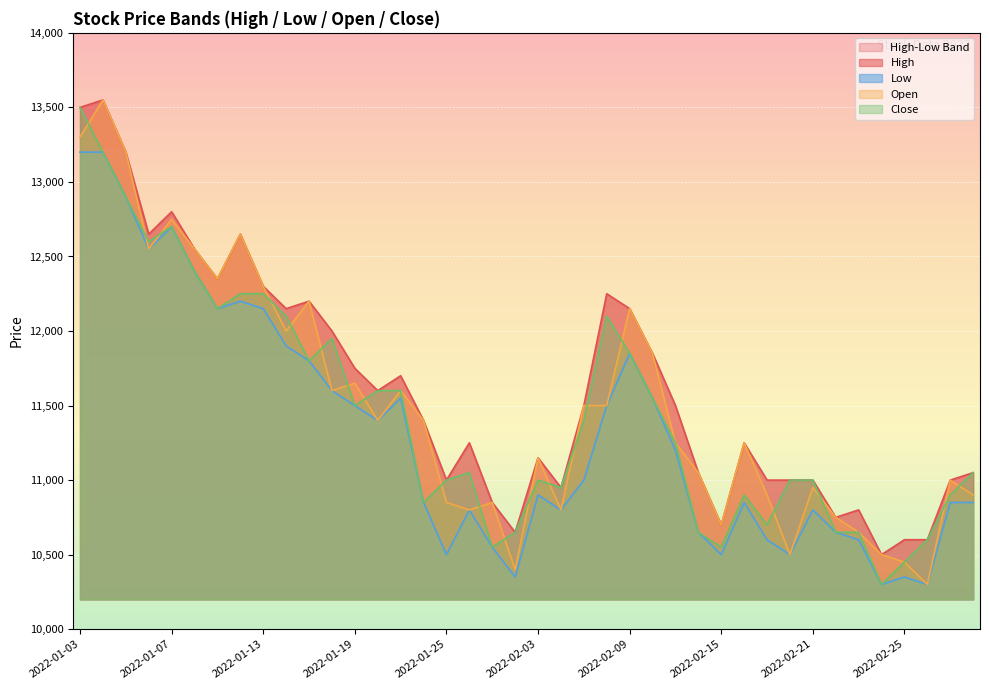

The Open series shows 4975 at 2022-01-17. True or false?

False